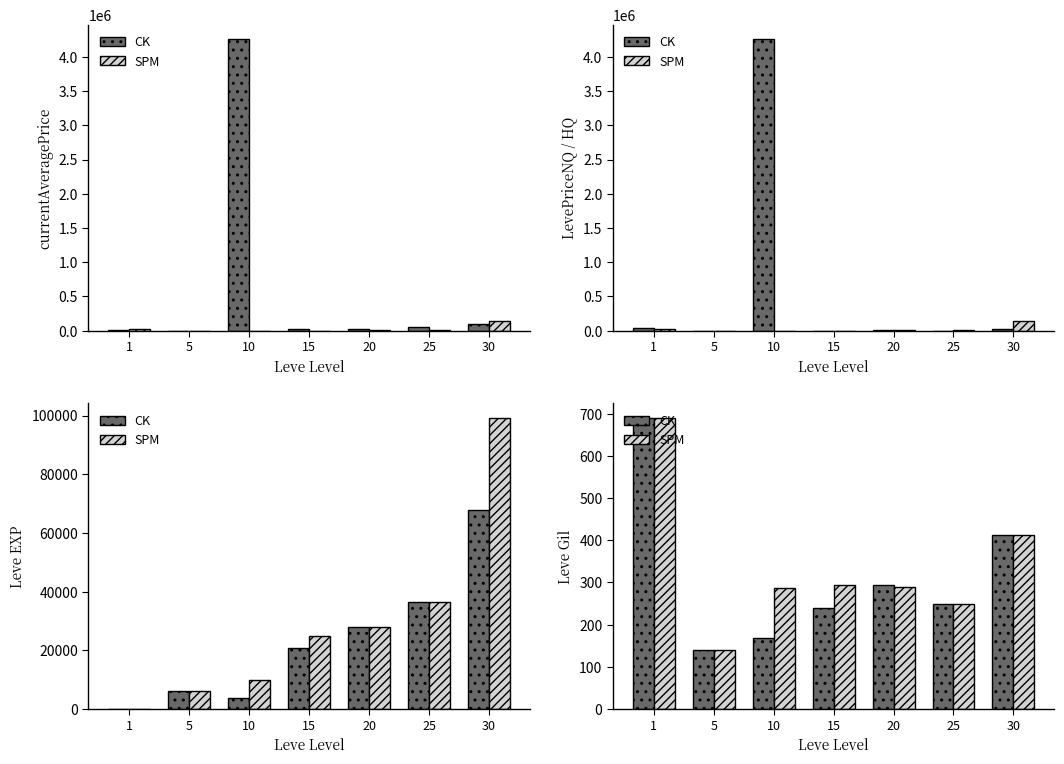

What is the highest value of the CK series?

690